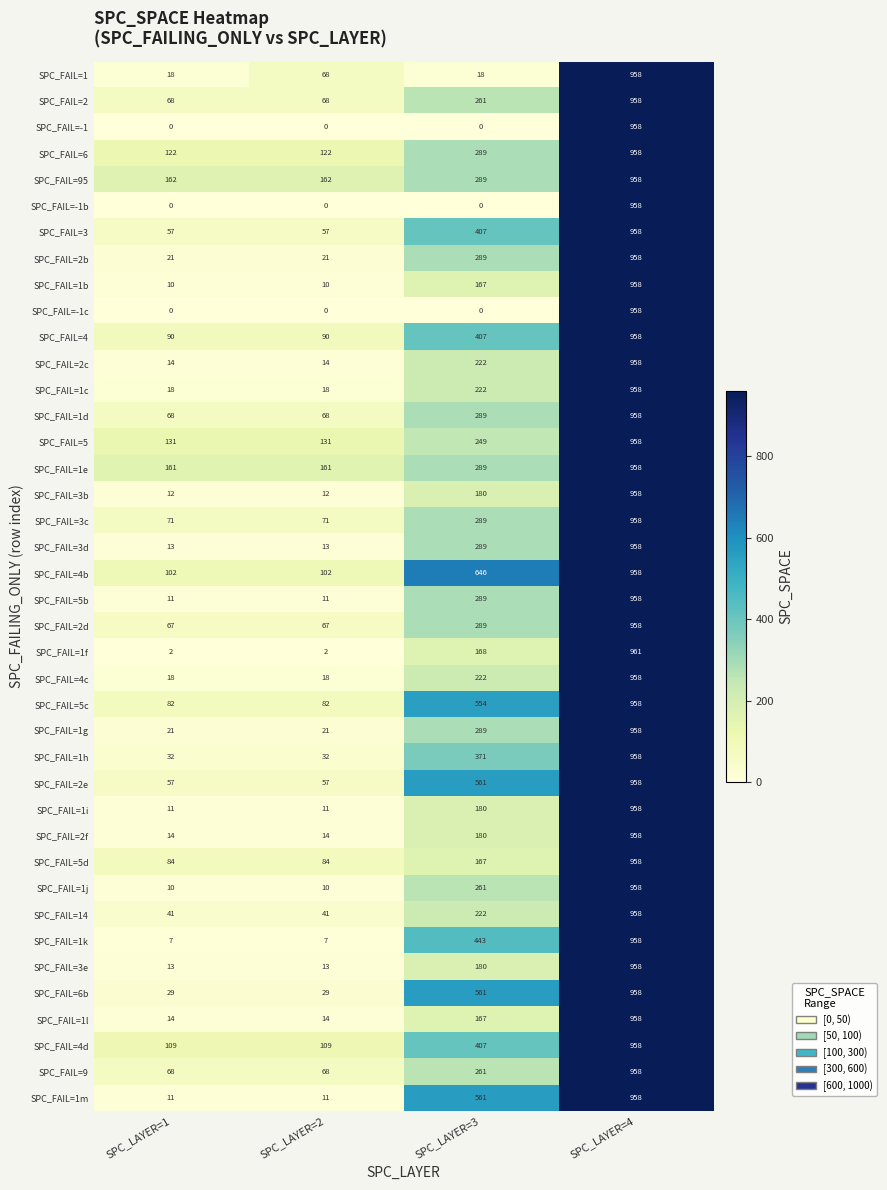

How many categories are shown in the chart?

4